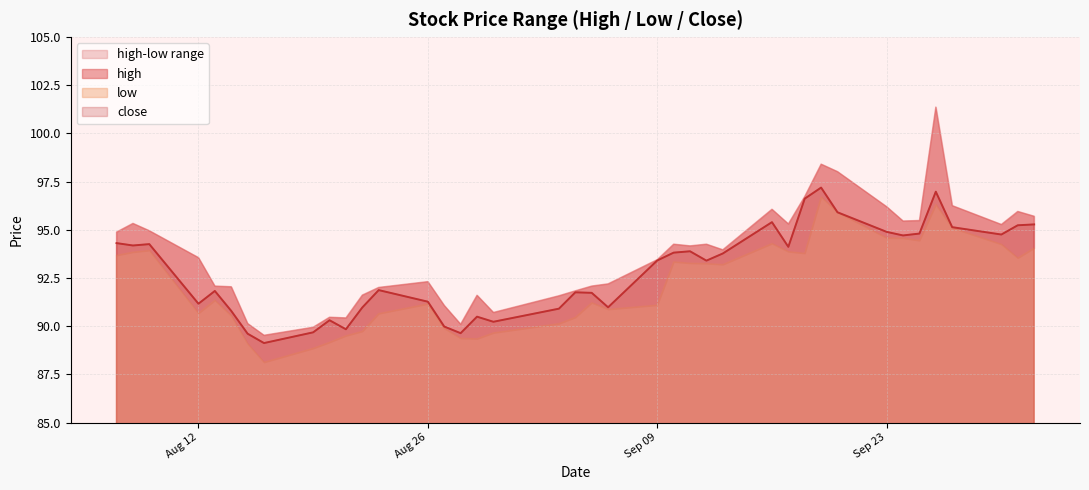

At which label is high closest to 95?

2013-08-09